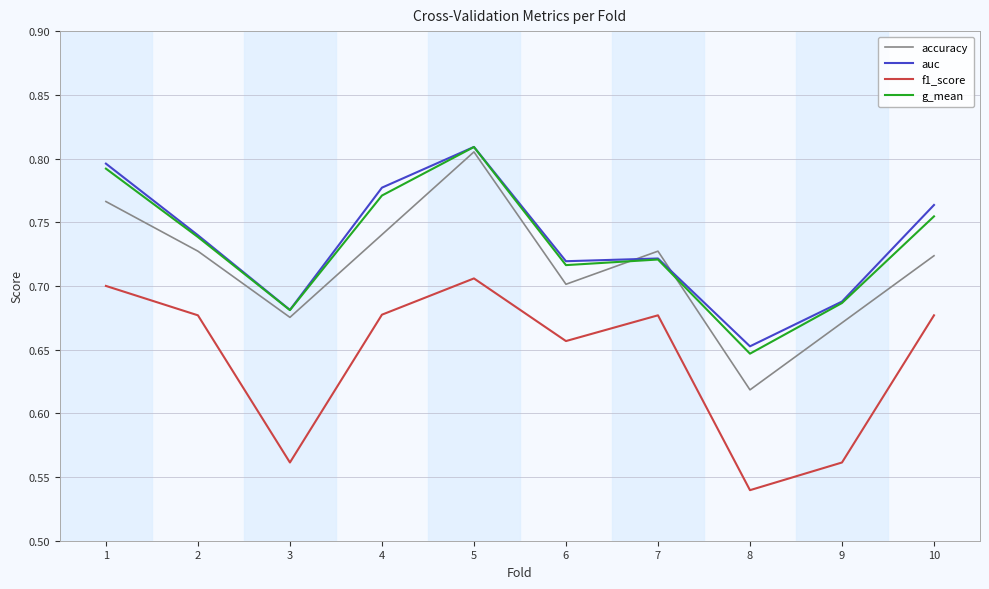

What is the sum of the auc values at 7 and 5?

1.5